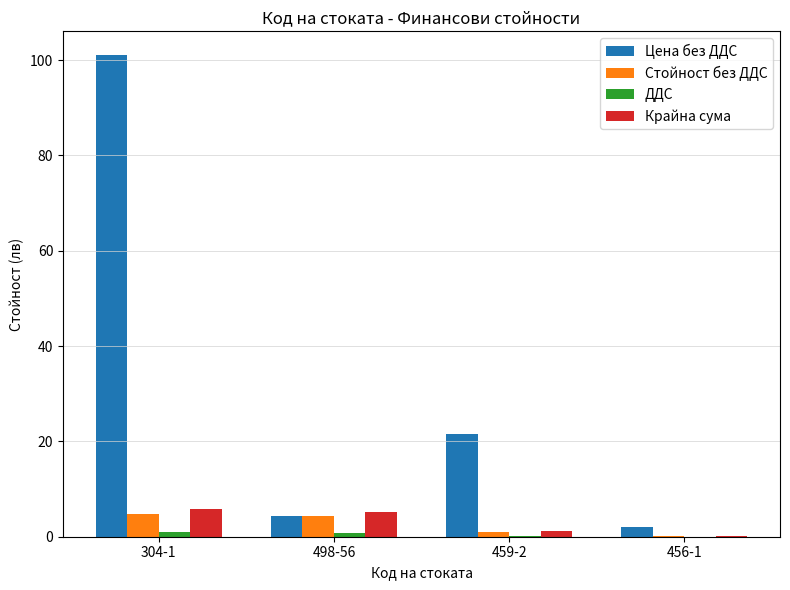

What is the sum of all Крайна сума values?

12.4